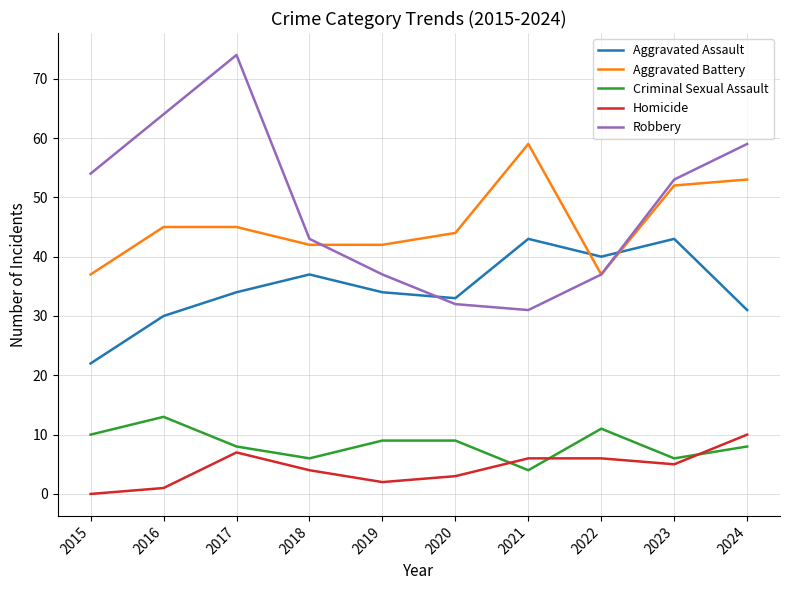

Rank the series by their maximum value, from highest to lowest.

Robbery, Aggravated Battery, Aggravated Assault, Criminal Sexual Assault, Homicide